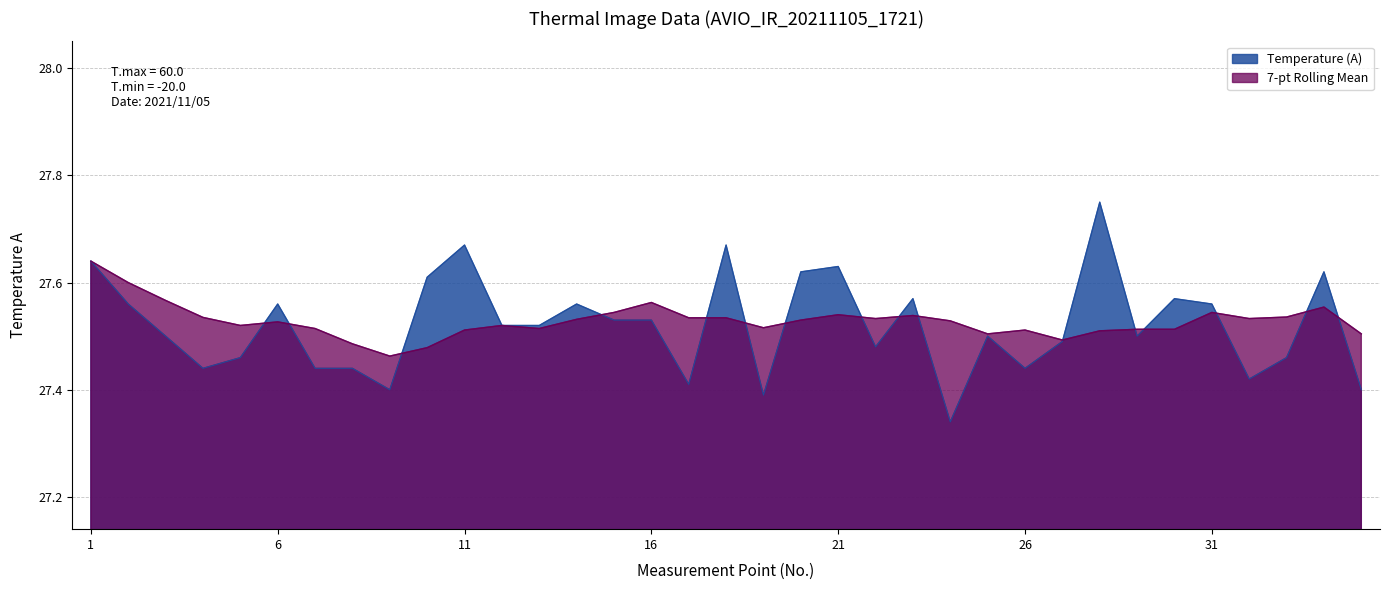

What is the greatest value displayed?

27.8